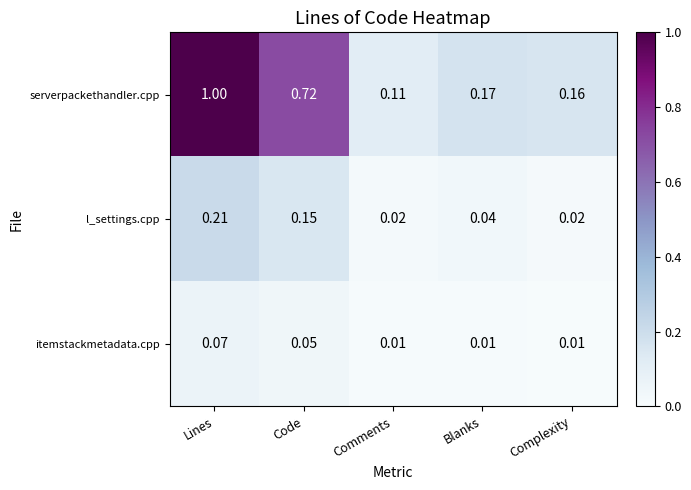

At which label does itemstackmetadata.cpp reach its peak?

Lines